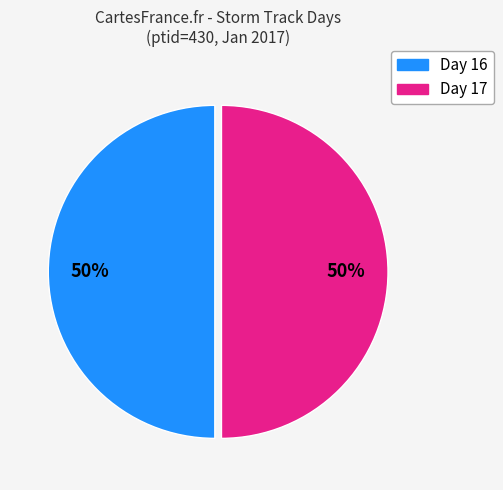

To the nearest percent, what is the average slice percentage?

50%